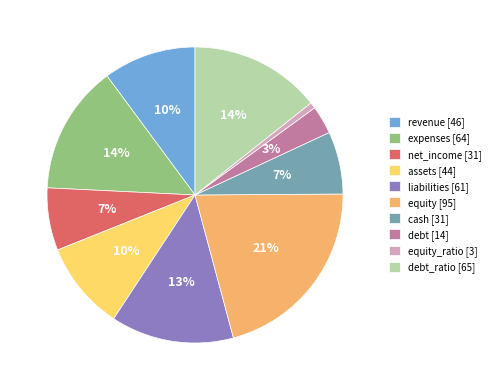

Between assets [44] and equity_ratio [3], which is larger?

assets [44]